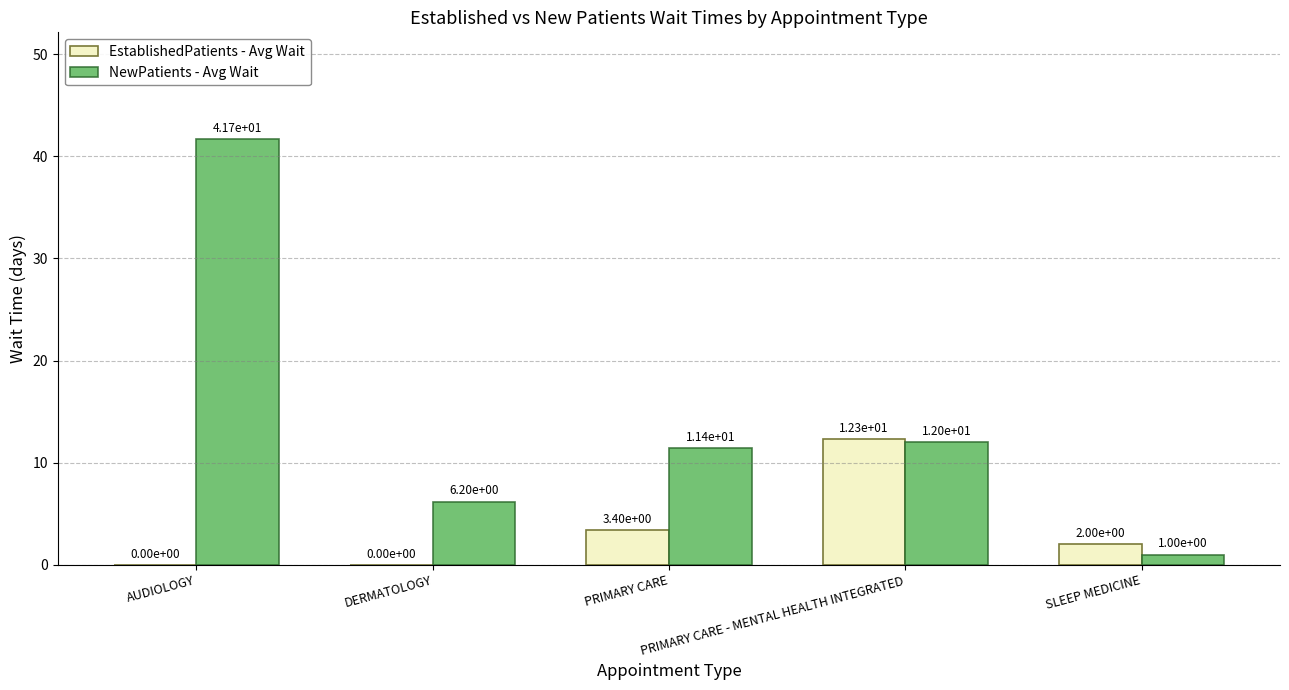

What is the maximum value for EstablishedPatients - Avg Wait?

12.3